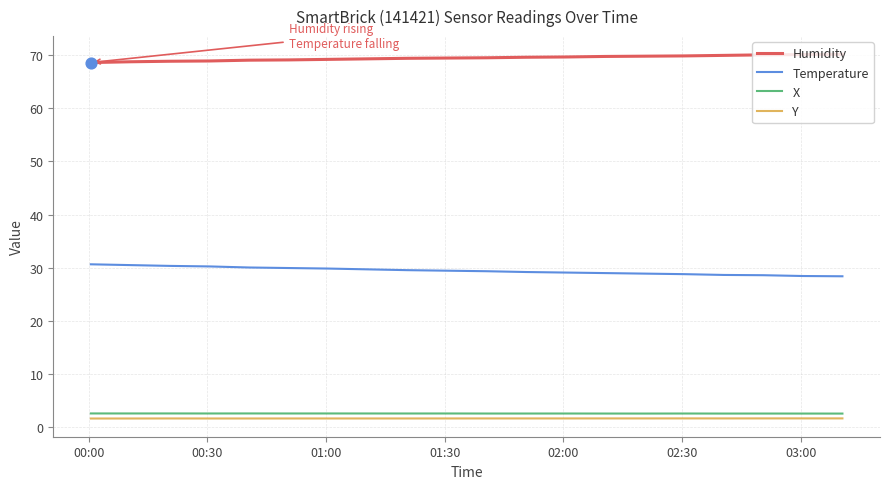

What is the maximum value for Humidity?

70.1